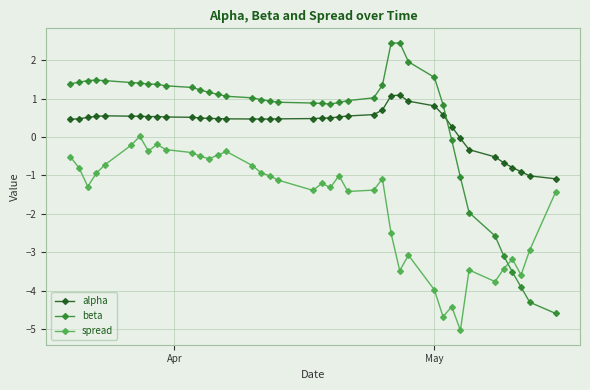

What is the value of the beta point at the 26th from the left?

1.3